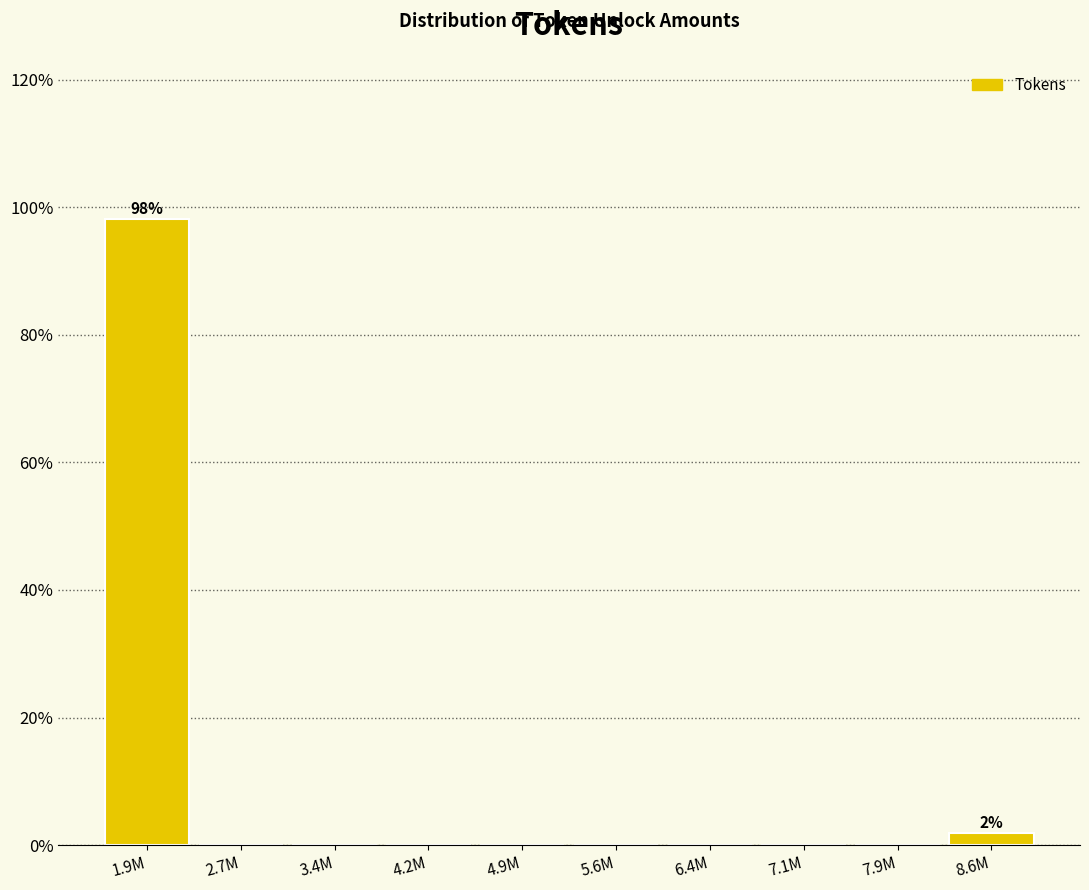

Reading right to left, transcribe all the data shown in this chart.

8.6M=1.9	7.9M=0.0	7.1M=0.0	6.4M=0.0	5.6M=0.0	4.9M=0.0	4.2M=0.0	3.4M=0.0	2.7M=0.0	1.9M=98.1